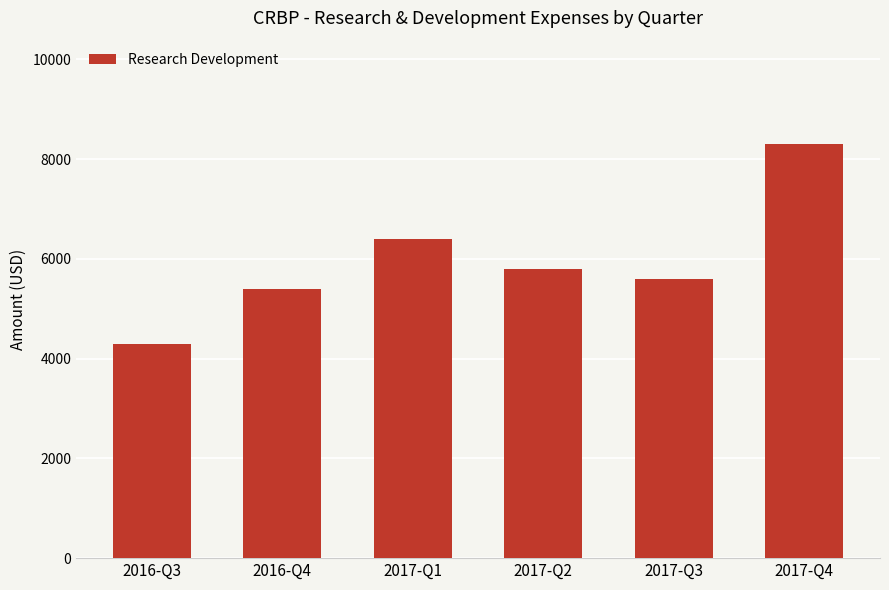

How many series are shown in this chart?

1